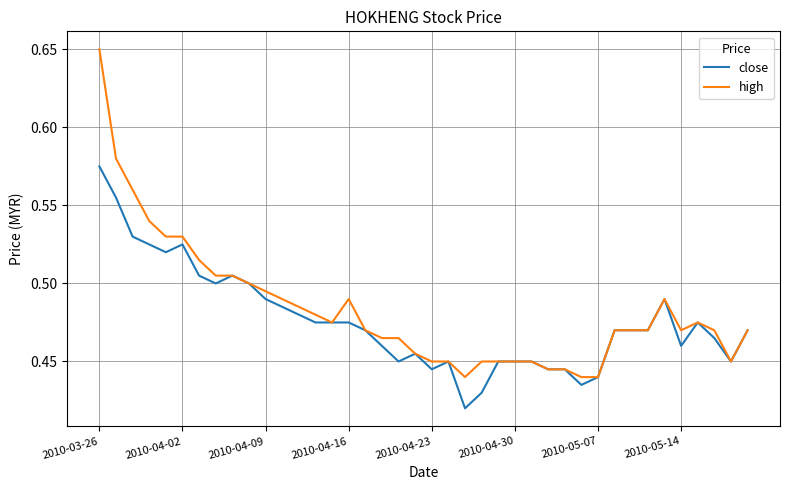

What is the difference between the maximum and minimum values in the close series?

0.2